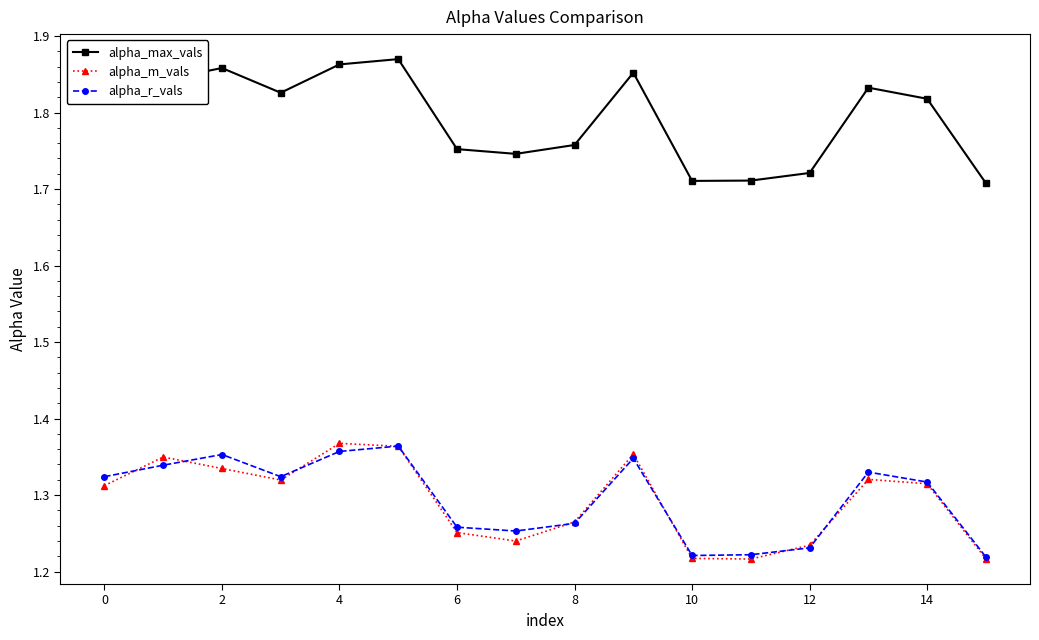

How many lines are shown in the chart?

3